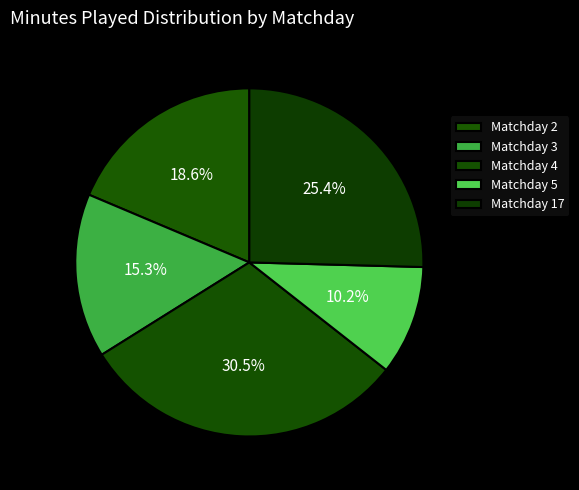

How many segments does this pie chart have?

5